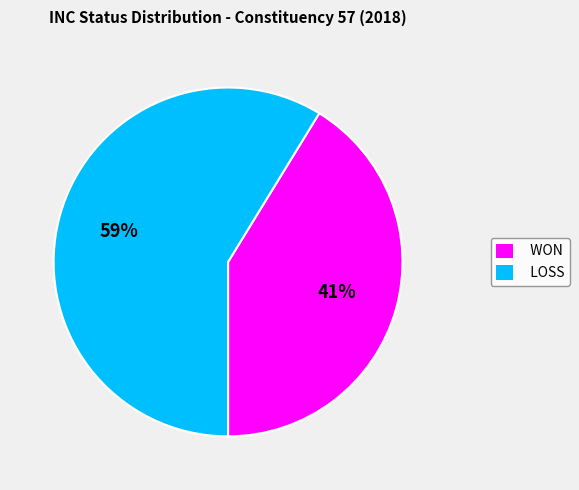

Approximately how many times larger is the value at LOSS compared to WON?

1.4